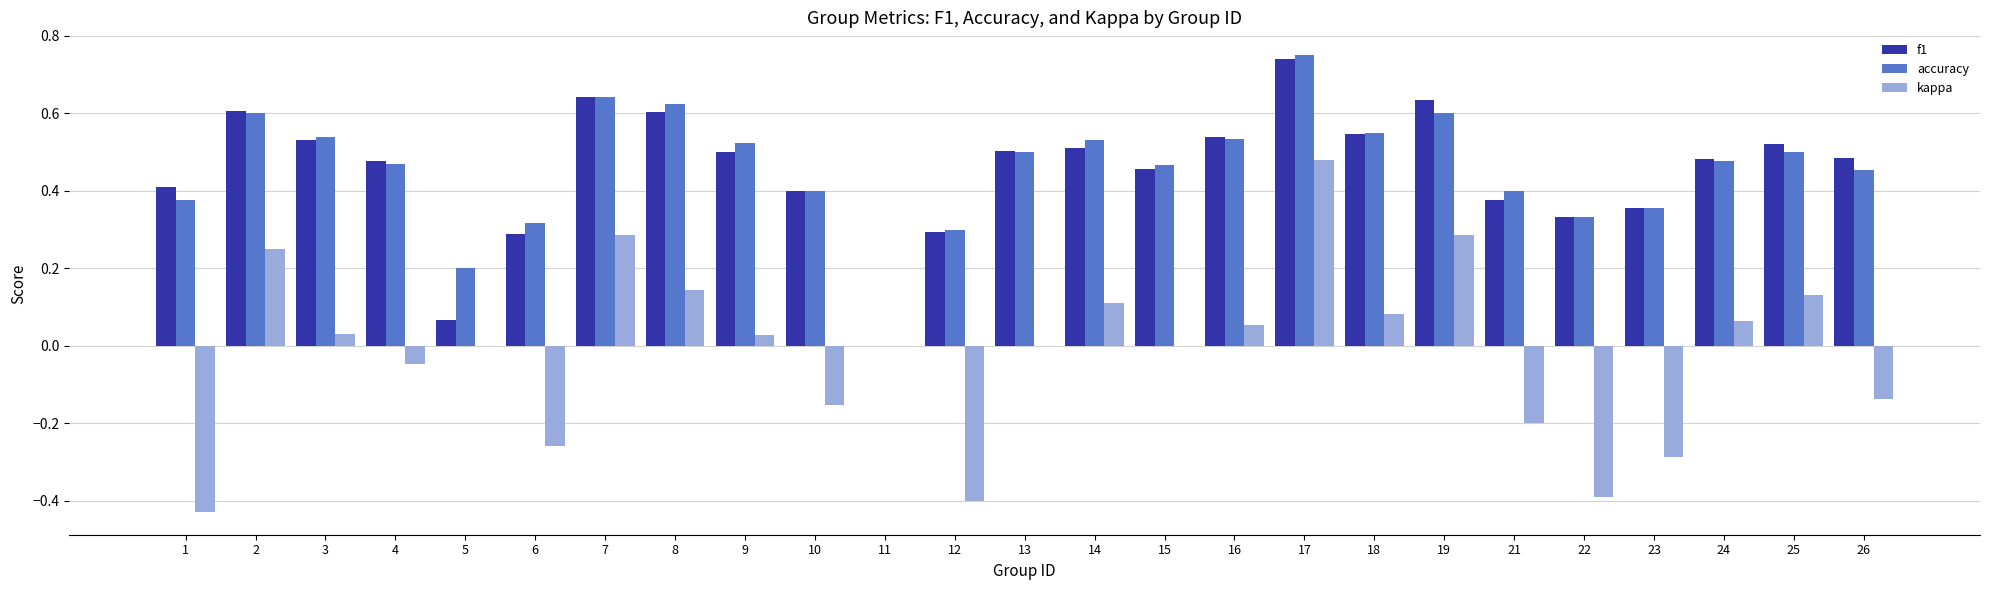

Is the value of f1 at 12 greater than the value of kappa at 16?

Yes